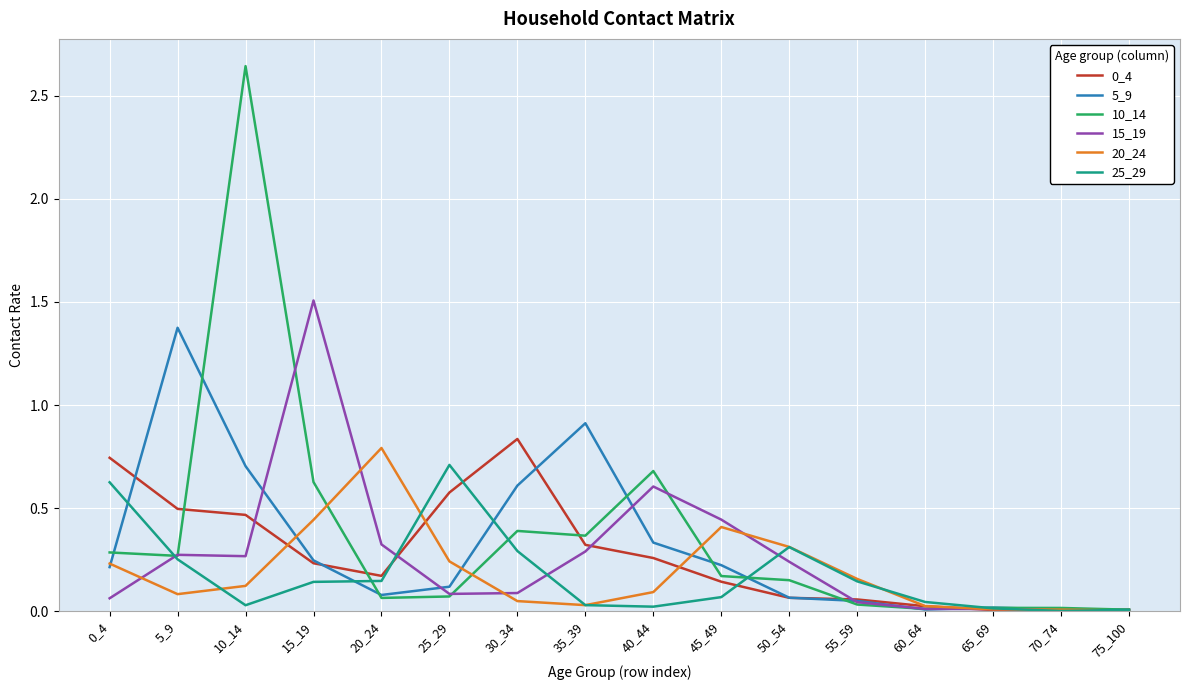

Is the value of 20_24 at 35_39 greater than the value of 10_14 at 40_44?

No